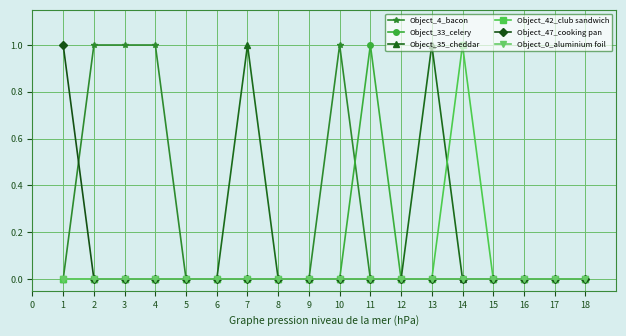

What is the total value across all series at 10?

1